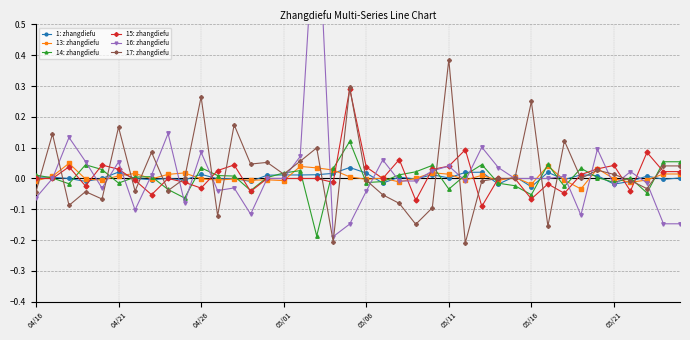

True or false: 17: zhangdiefu has more than 0 interior local peaks.

True